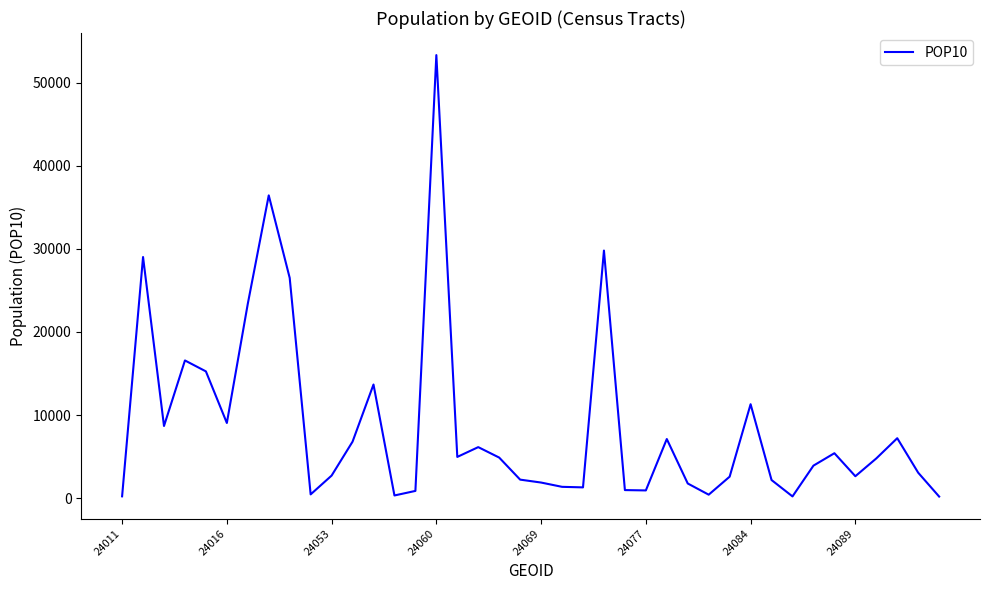

What is the difference between the maximum and minimum values?

53119